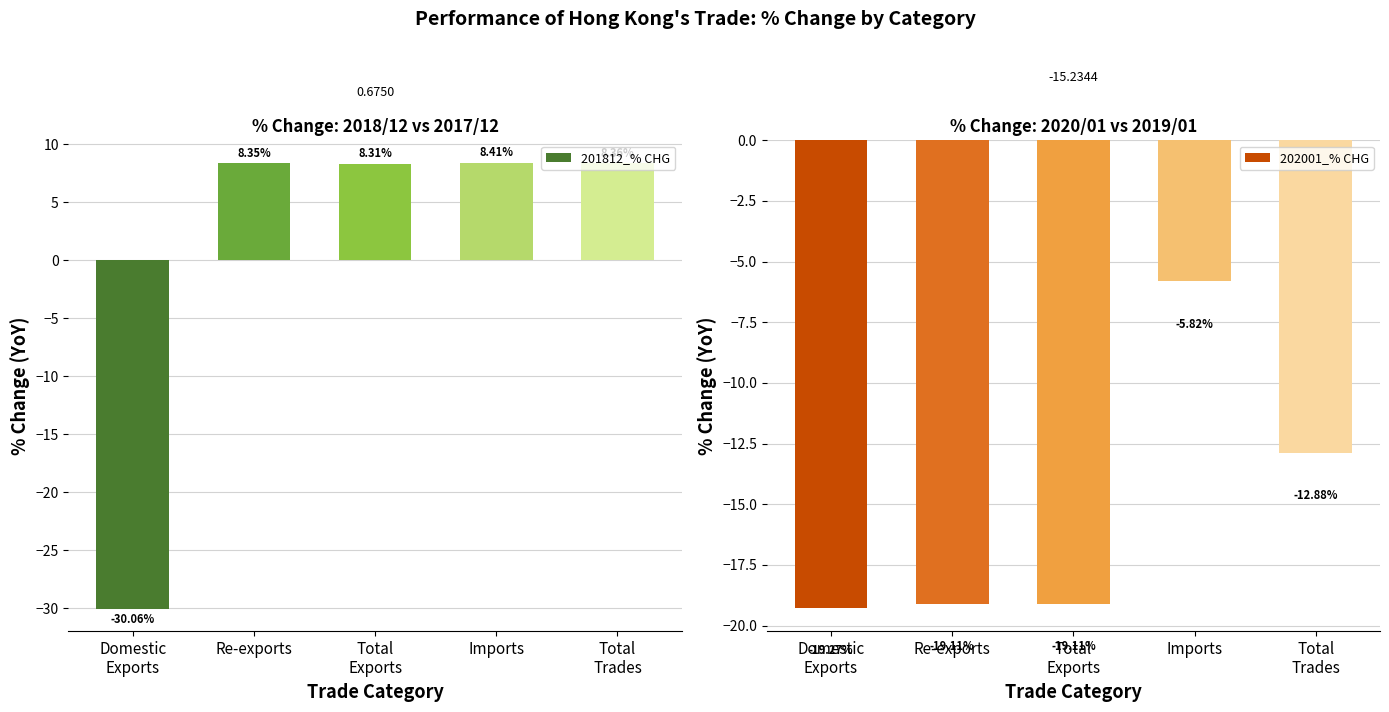

How many distinct data groups are displayed?

2